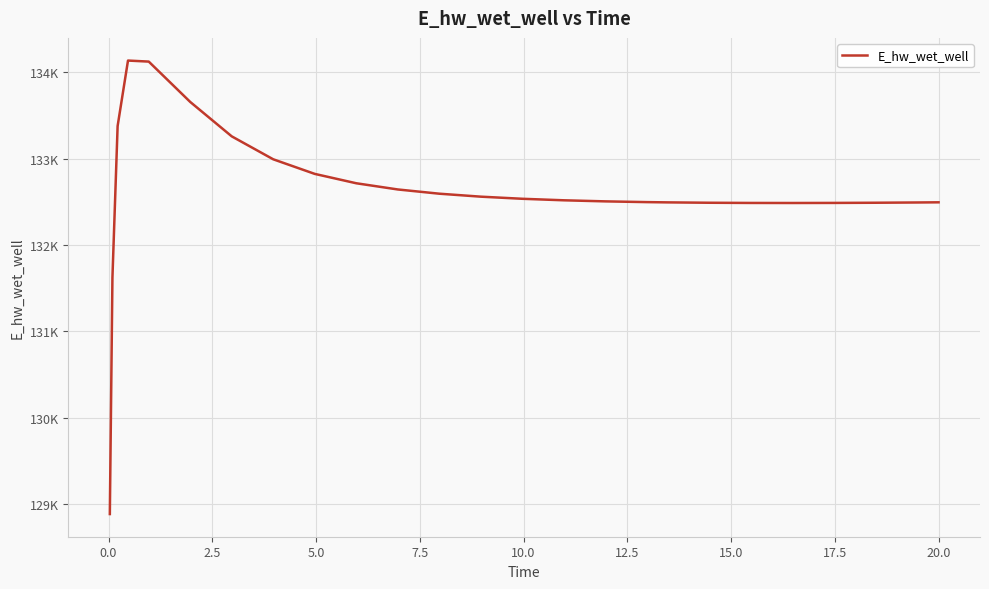

What is the greatest value displayed?

134135.4